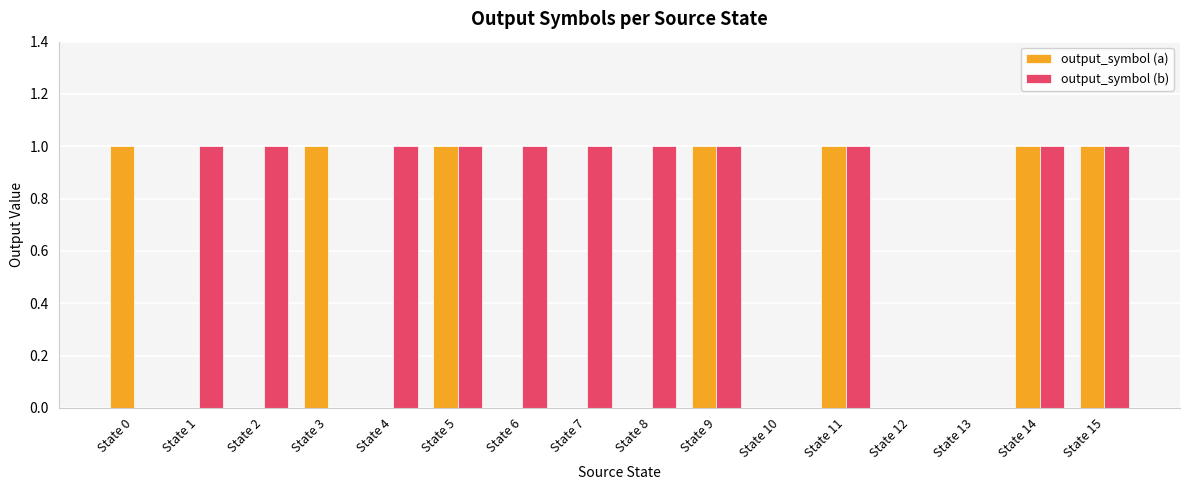

How many groups of bars are there?

16